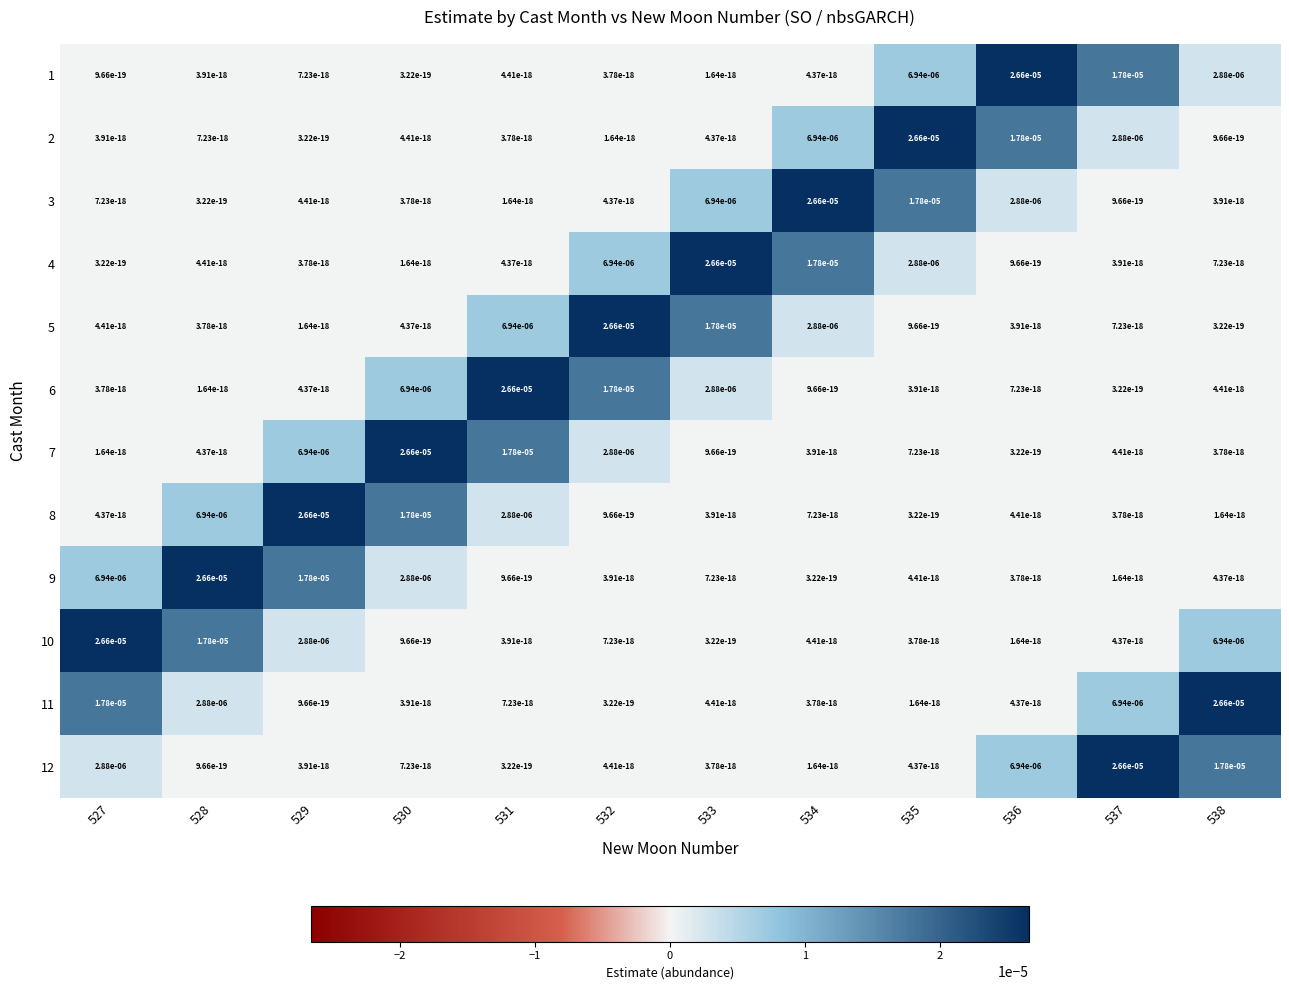

Is it true that 3 equals 0.0 at 534?

True